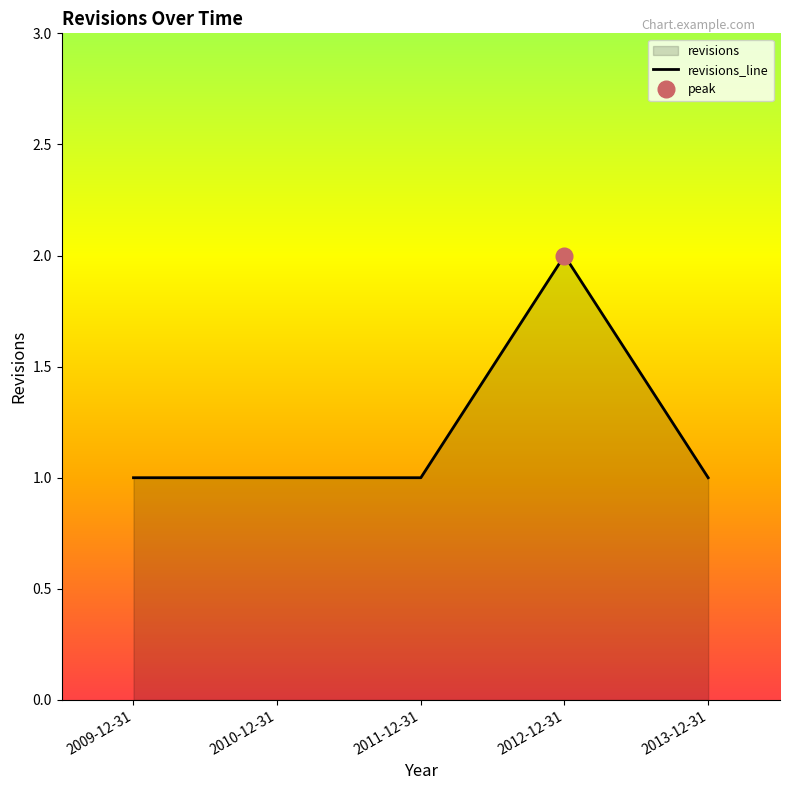

What is the difference between the maximum and minimum values?

1